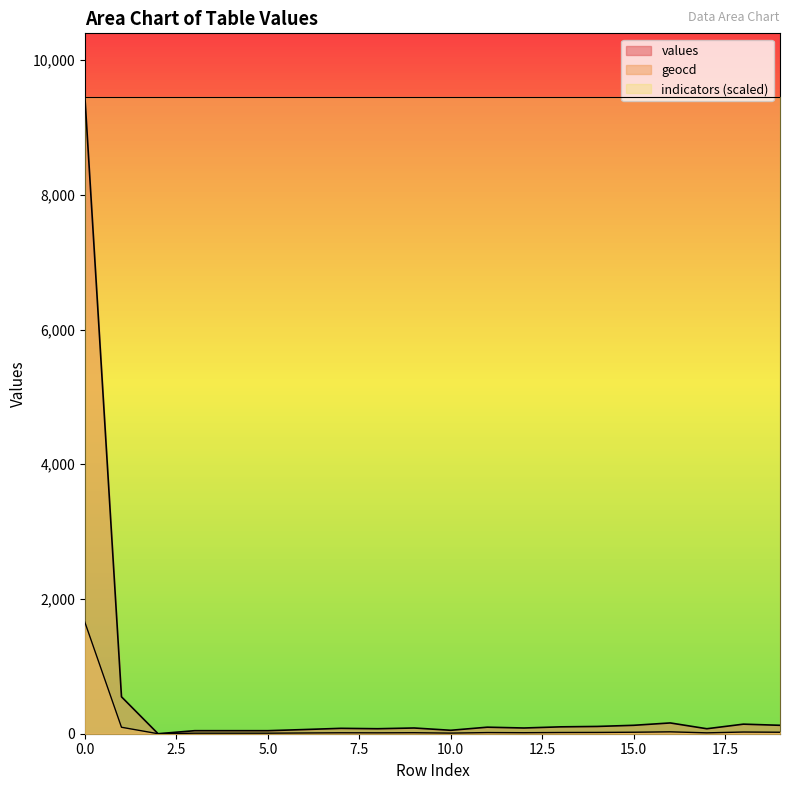

What is the difference between the values values at 12 and 15?

40